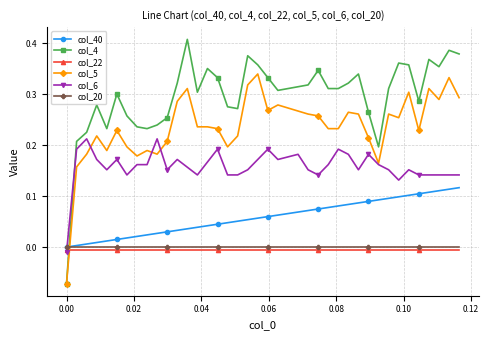

Which series has the largest total across all categories?

col_4